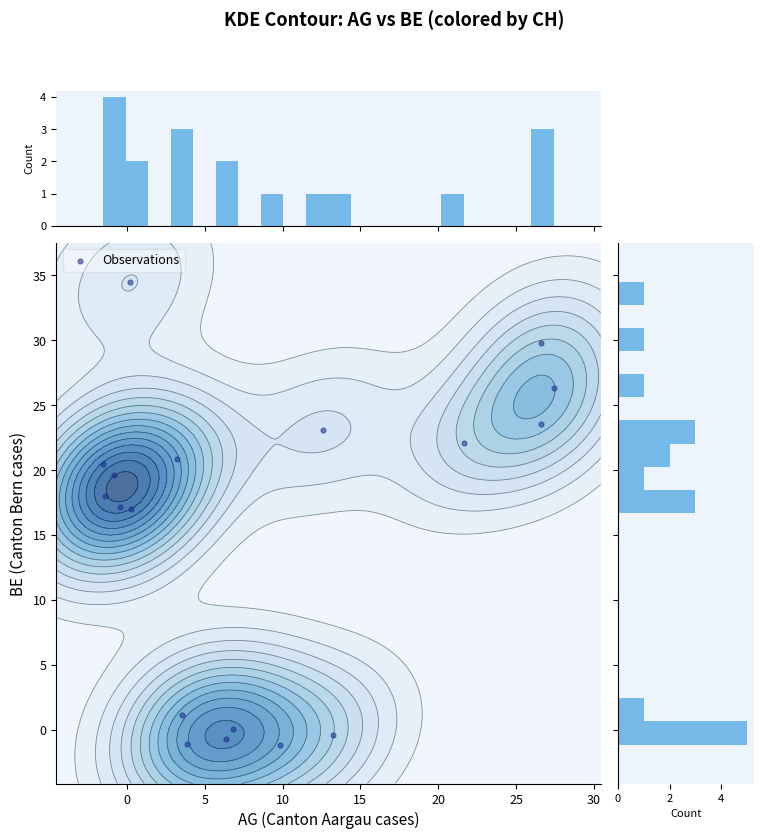

What is the maximum value shown in the chart?

34.5